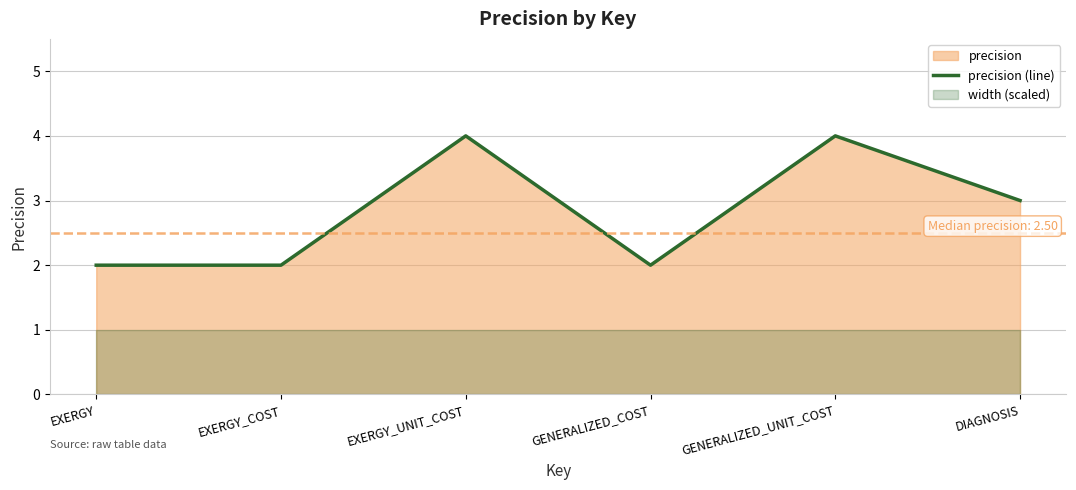

List the labels in order of value, smallest first.

EXERGY, EXERGY_COST, GENERALIZED_COST, DIAGNOSIS, EXERGY_UNIT_COST, GENERALIZED_UNIT_COST